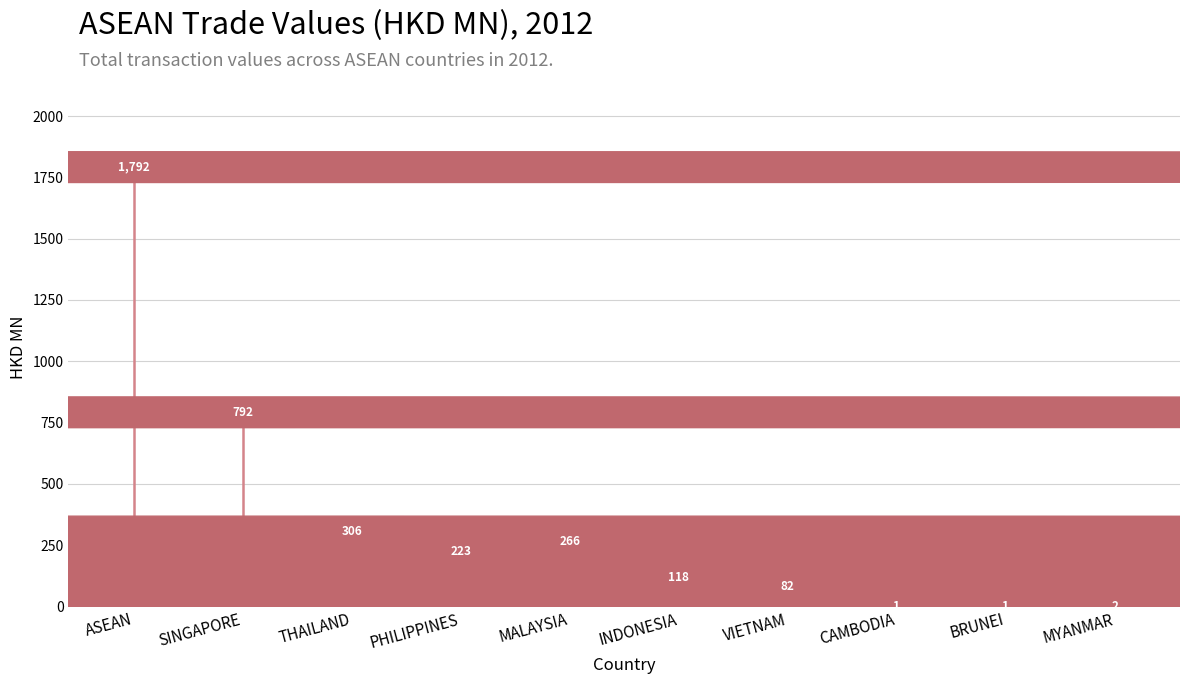

At which label does the data first exceed 223?

ASEAN